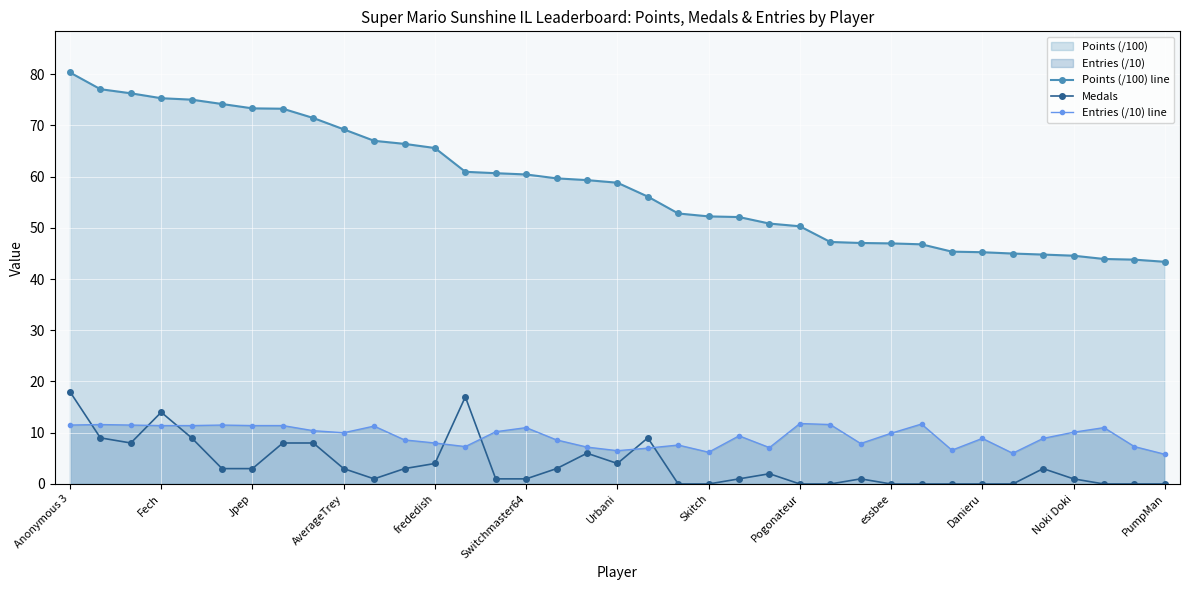

True or false: Medals and Points (/100) line cross at least once.

False